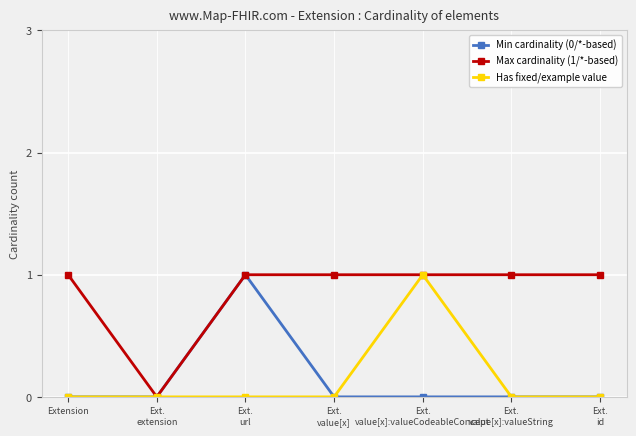

Does the chart have visible grid lines?

Yes